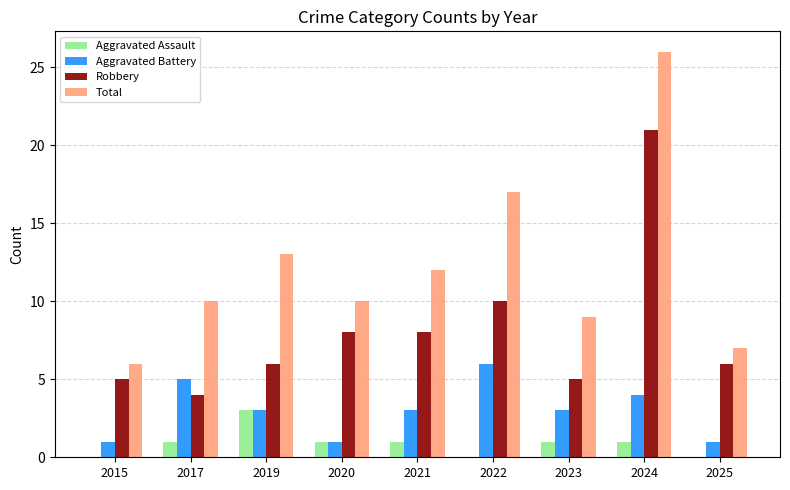

The Robbery series shows 8 at 2020. True or false?

True